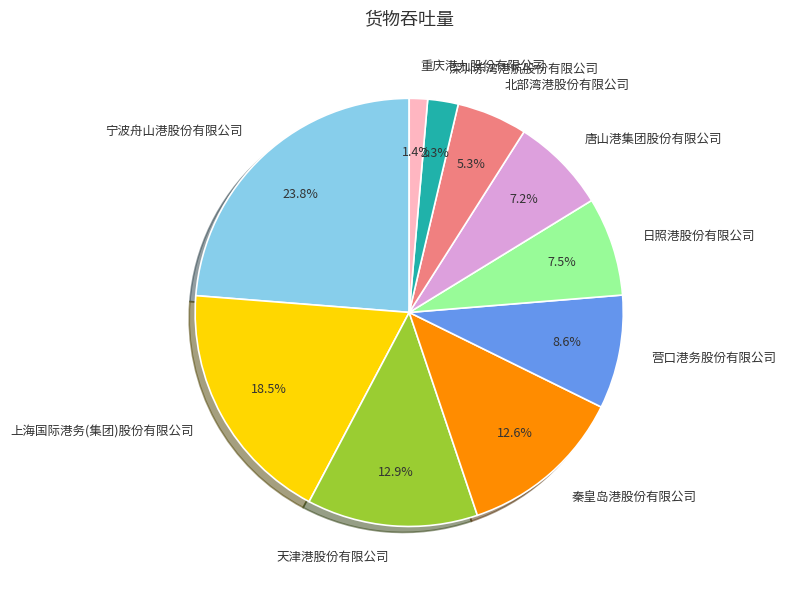

The 日照港股份有限公司 slice represents 18% of the pie. True or false?

False